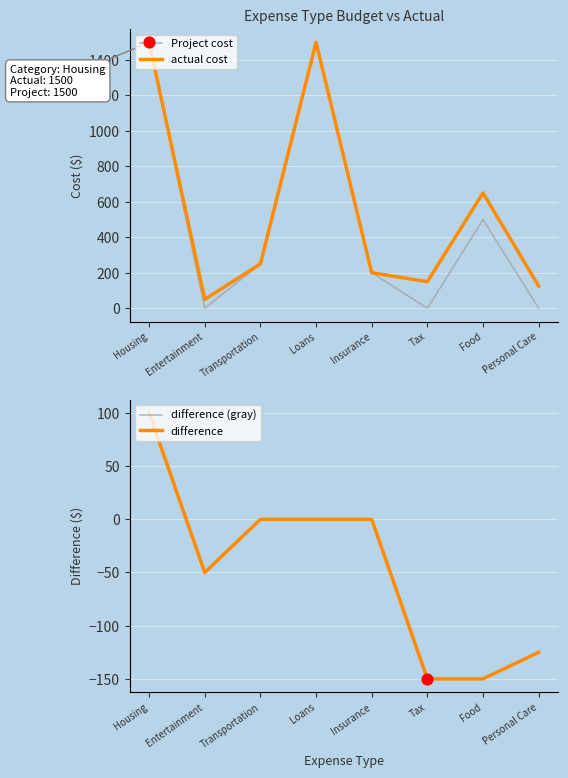

Which series contains the lowest Y value?

difference (gray)